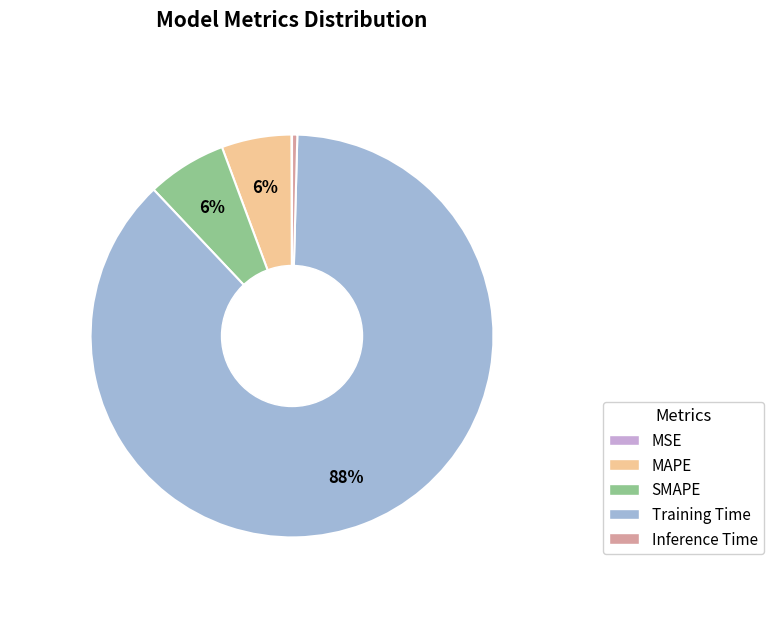

To the nearest percent, what is the difference between the SMAPE and MAPE slice percentages?

1%